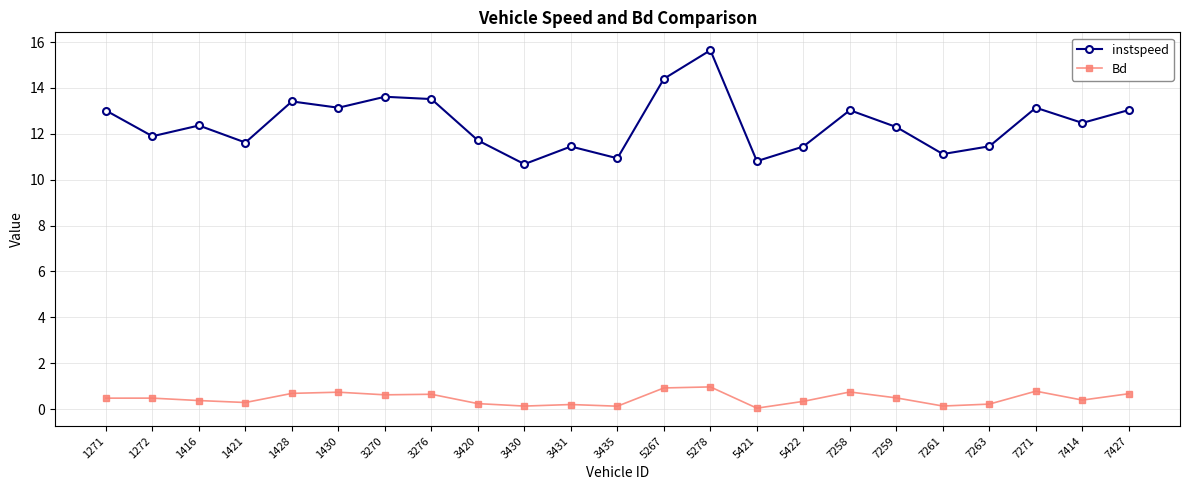

In instspeed, how many points are higher than both neighbors (excluding endpoints)?

7